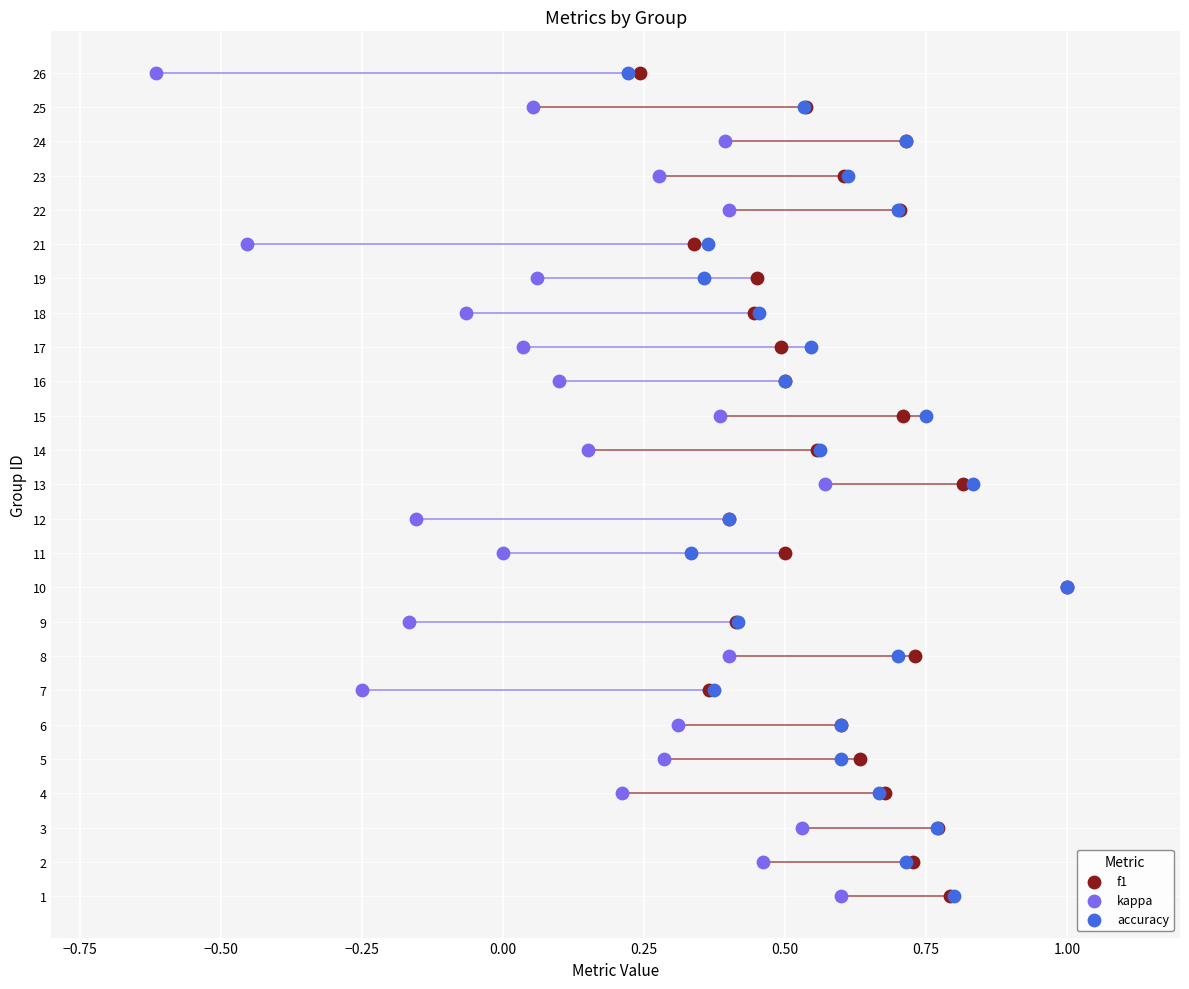

What are all the series names shown in the legend?

f1, kappa, accuracy